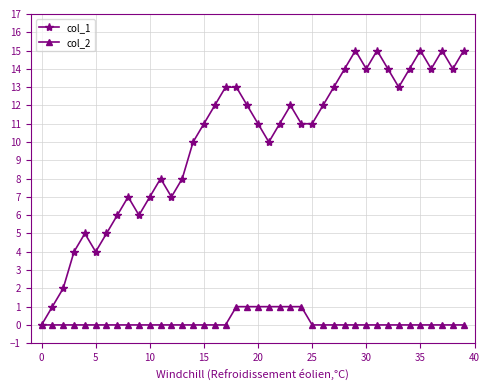

Which series has the largest total across all categories?

col_1